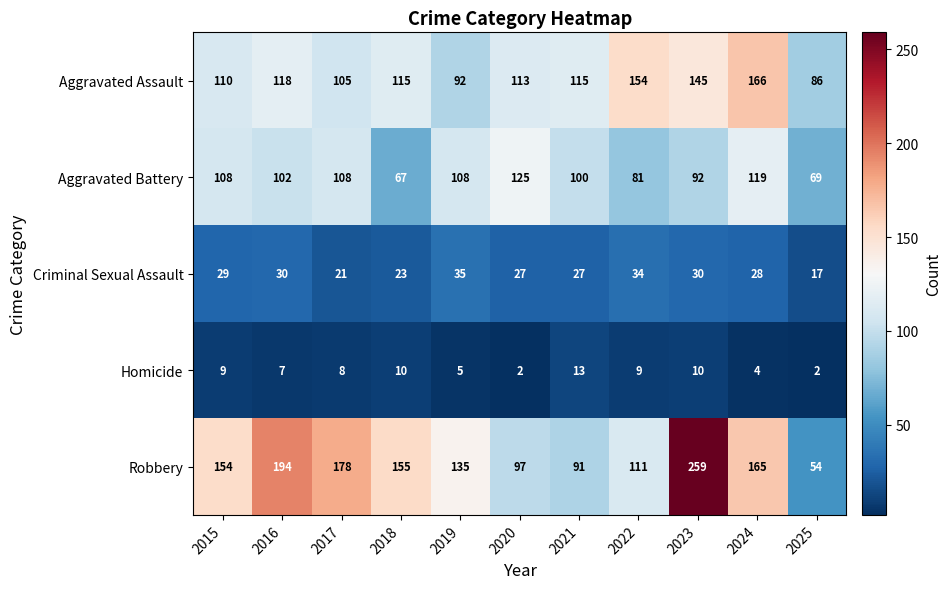

List the series in order of their peak value, lowest first.

Homicide, Criminal Sexual Assault, Aggravated Battery, Aggravated Assault, Robbery